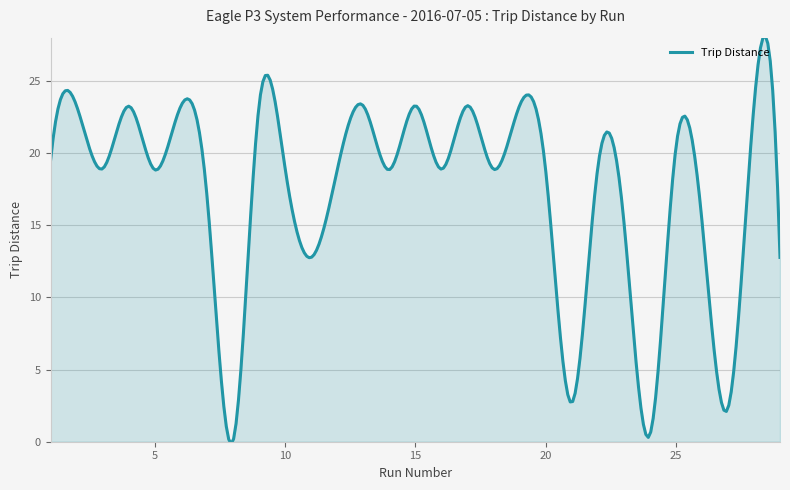

What is the difference between the maximum and minimum values?

28.3